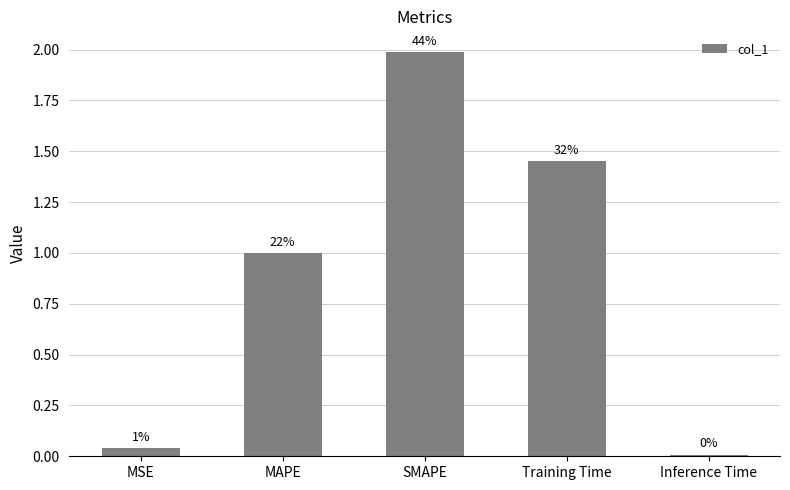

Between MAPE and Inference Time, which is larger?

MAPE